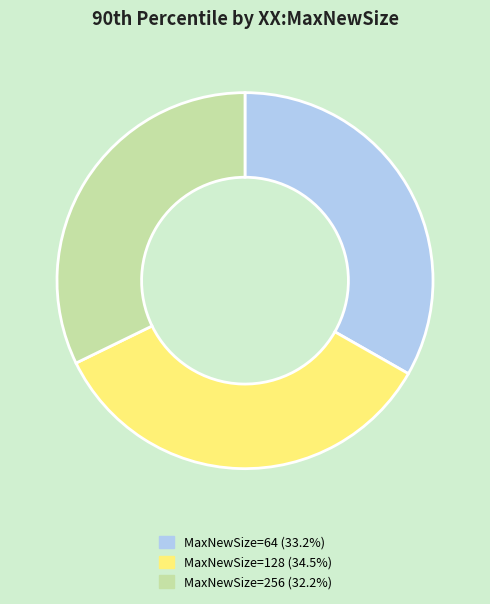

Is there any slice that represents more than half of the pie?

No